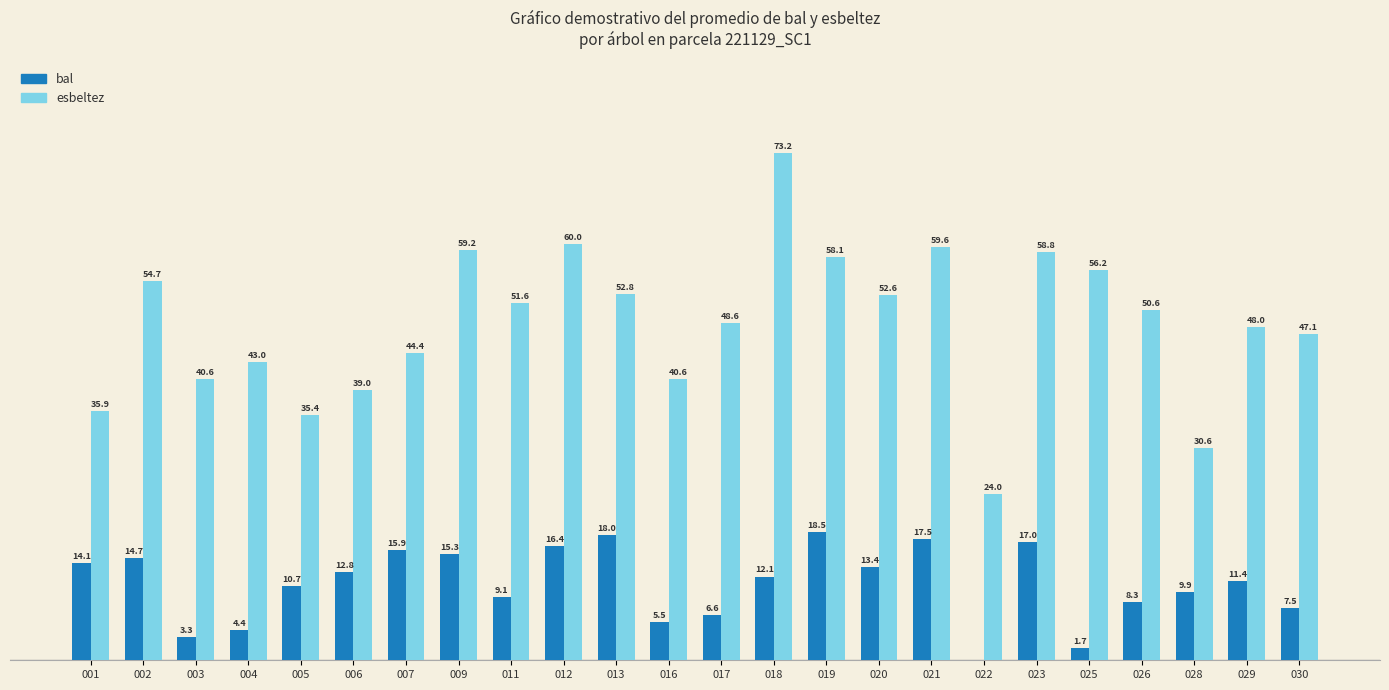

Which series has the largest total across all categories?

esbeltez